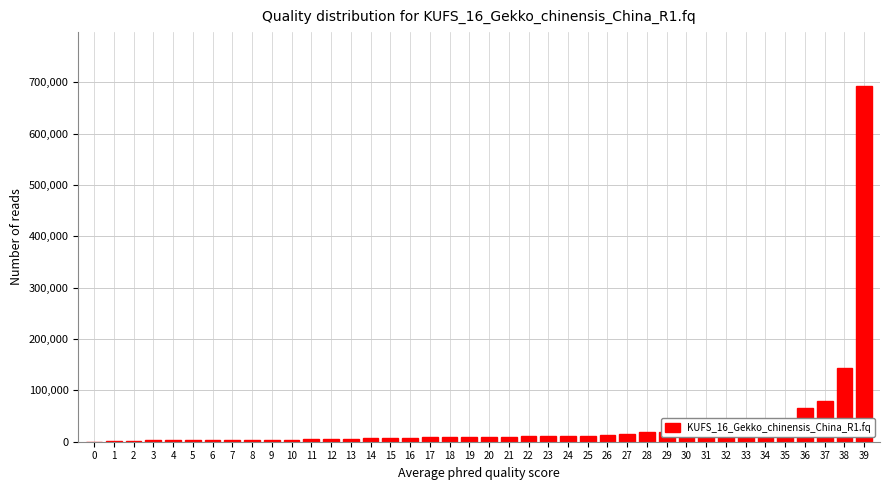

What is the sum of all values?

1382268